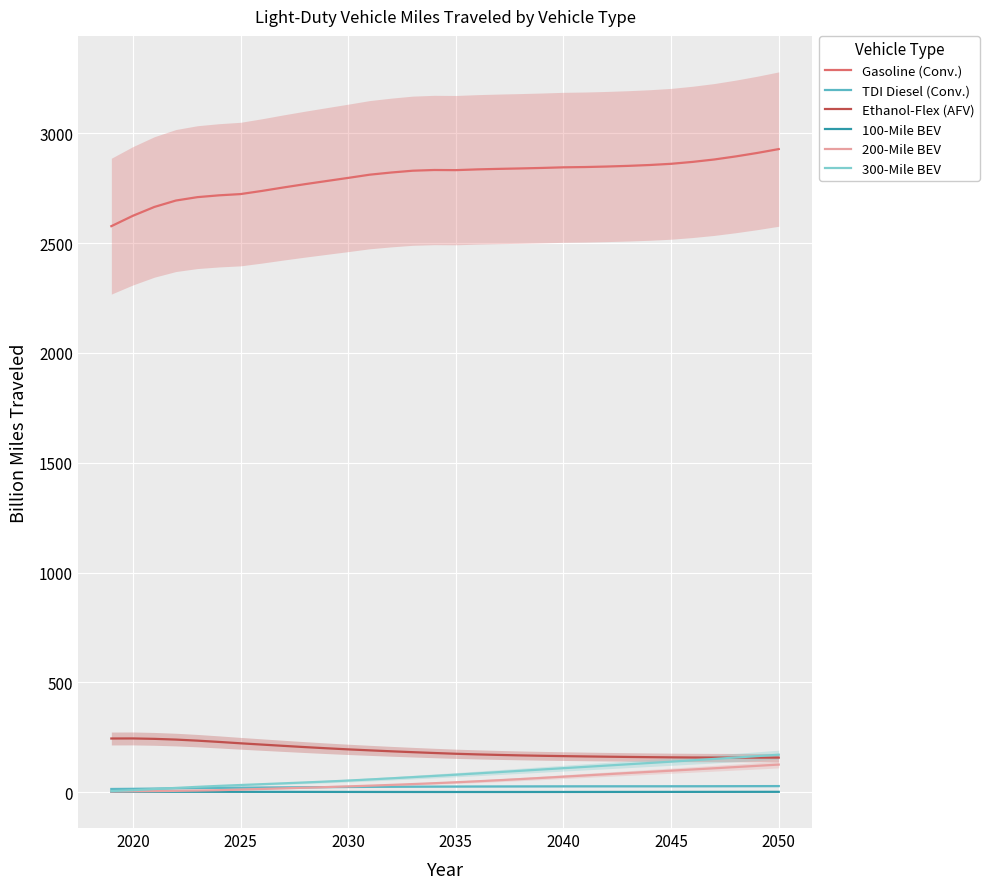

How many distinct data groups are displayed?

6